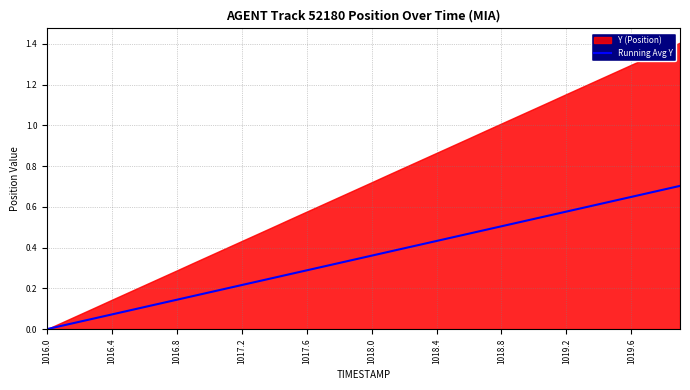

Between 29 and 1016.4, which is larger?

29